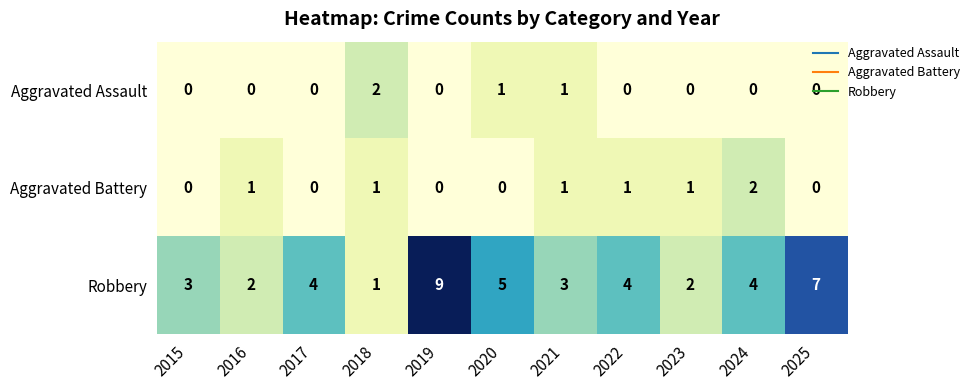

Is it true that Aggravated Battery equals 1 at 2018?

True